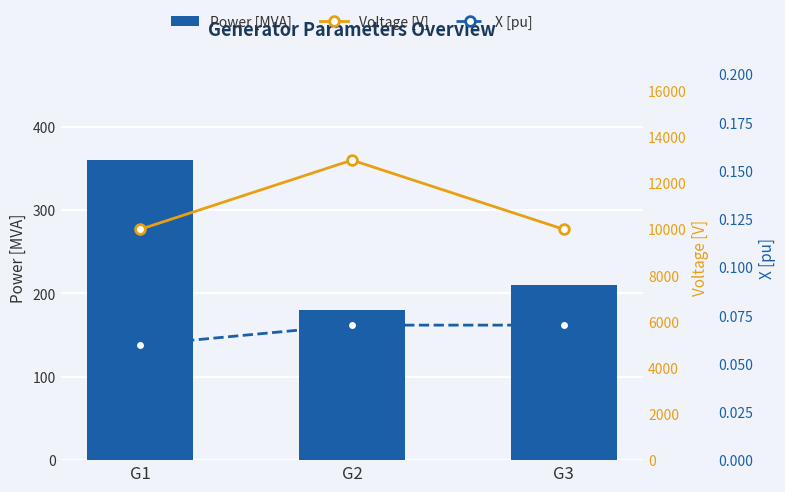

True or false: Voltage [V] has a value of 15583.6 at G1.

False